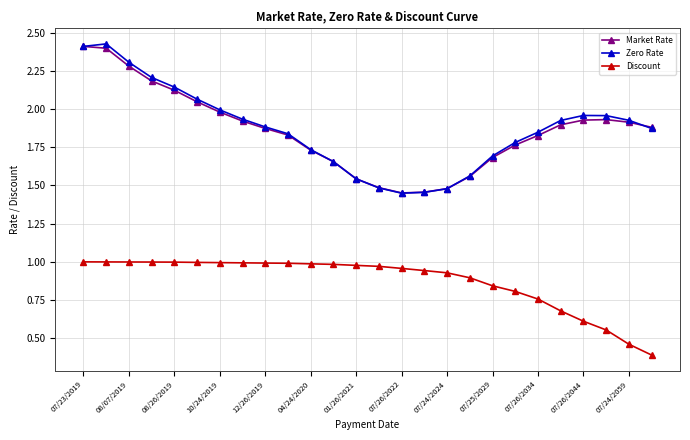

True or false: Market Rate and Discount cross at least once.

False